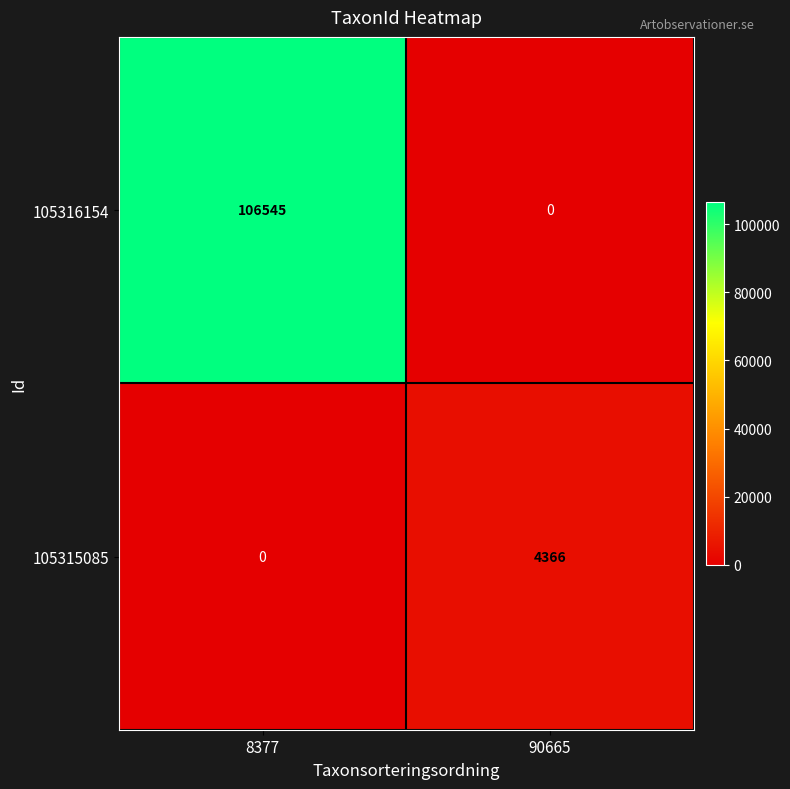

At which label is 105316154 closest to 53272?

90665